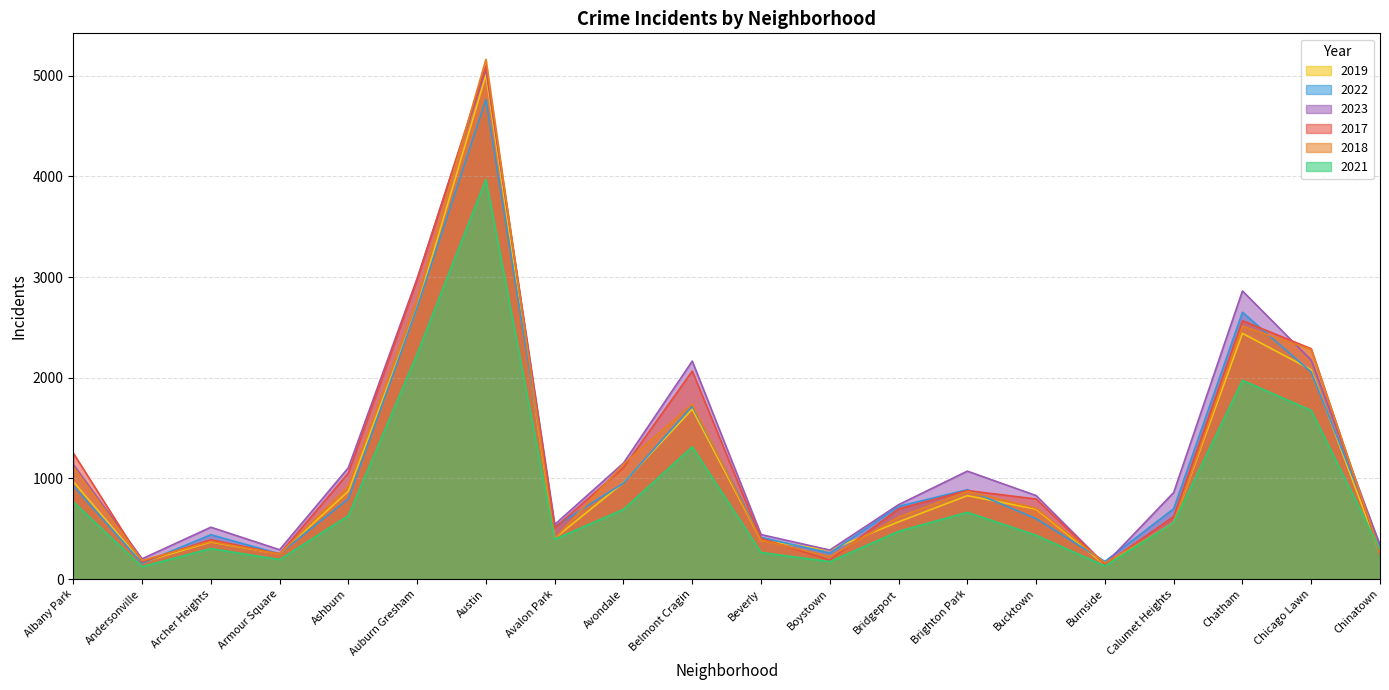

True or false: 2021 has more than 2 interior local peaks.

True